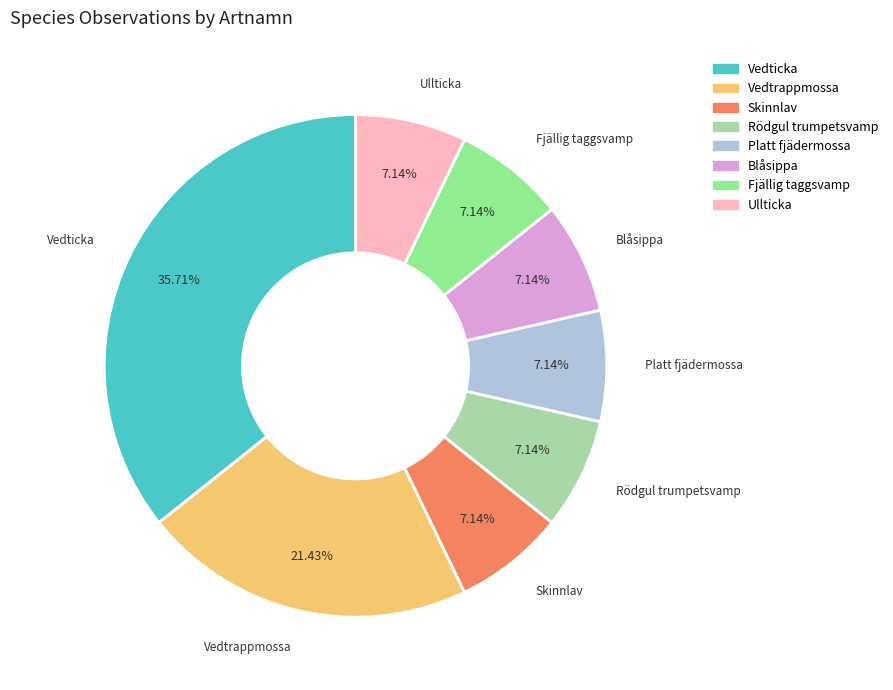

Is the sum of Fjällig taggsvamp and Blåsippa greater than half?

No